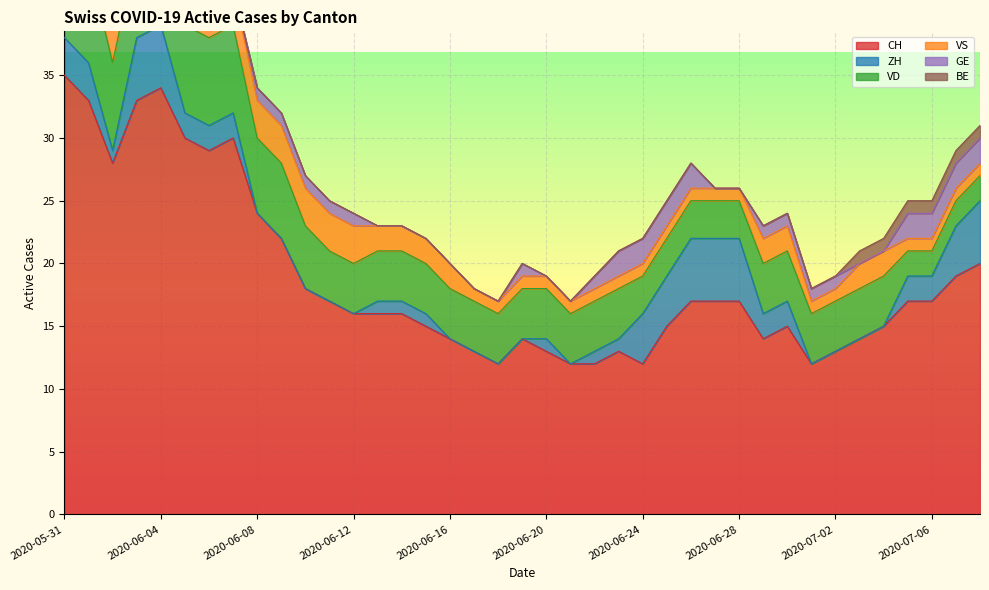

Reading left to right, extract all data points from this chart.

CH: 35	33	28	33	34	30	29	30	24	22	18	17	16	16	16	15	14	13	12	14	13	12	12	13	12	15	17	17	17	14	15	12	13	14	15	17	17	19	20
ZH: 3	3	1	5	5	2	2	2	0	0	0	0	0	1	1	1	0	0	0	0	1	0	1	1	4	4	5	5	5	2	2	0	0	0	0	2	2	4	5
VD: 8	8	7	7	7	7	7	7	6	6	5	4	4	4	4	4	4	4	4	4	4	4	4	4	3	3	3	3	3	4	4	4	4	4	4	2	2	2	2
VS: 5	3	3	3	3	3	3	3	3	3	3	3	3	2	2	2	2	1	1	1	1	1	1	1	1	1	1	1	1	2	2	1	1	2	2	1	1	1	1
GE: 0	0	1	1	1	1	0	0	1	1	1	1	1	0	0	0	0	0	0	1	0	0	1	2	2	2	2	0	0	1	1	1	1	0	0	2	2	2	2
BE: 1	1	0	0	0	0	0	0	0	0	0	0	0	0	0	0	0	0	0	0	0	0	0	0	0	0	0	0	0	0	0	0	0	1	1	1	1	1	1